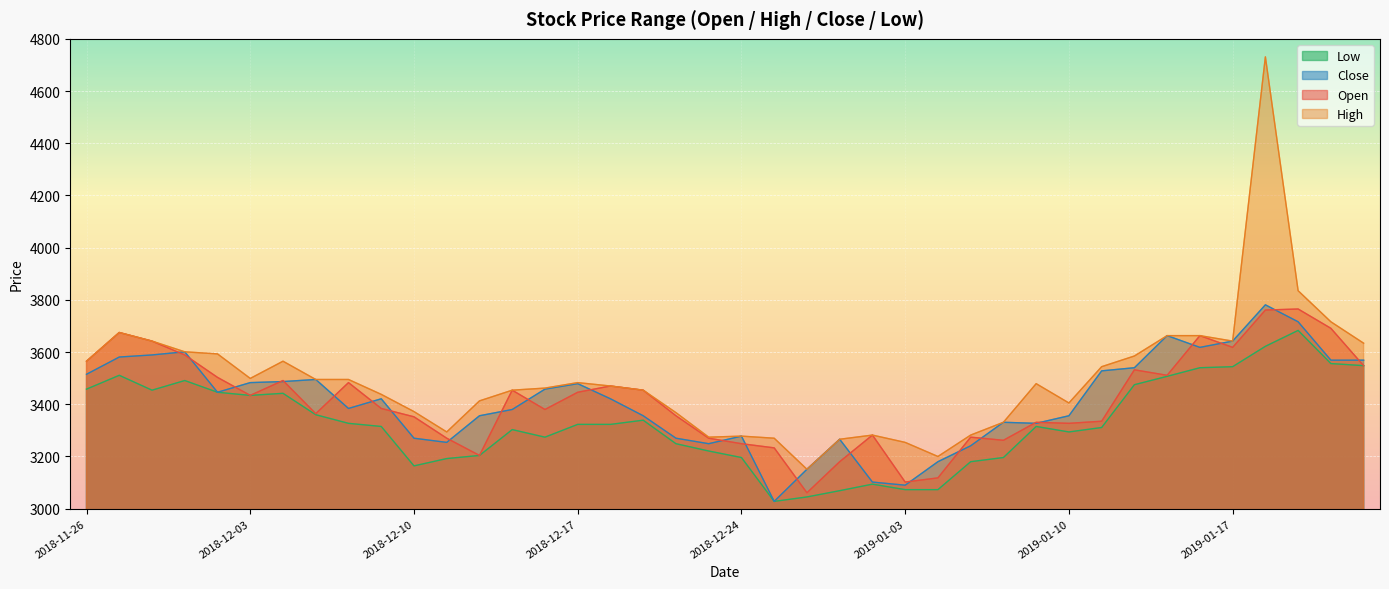

At which category is the sum across all series the highest?

2019-01-18